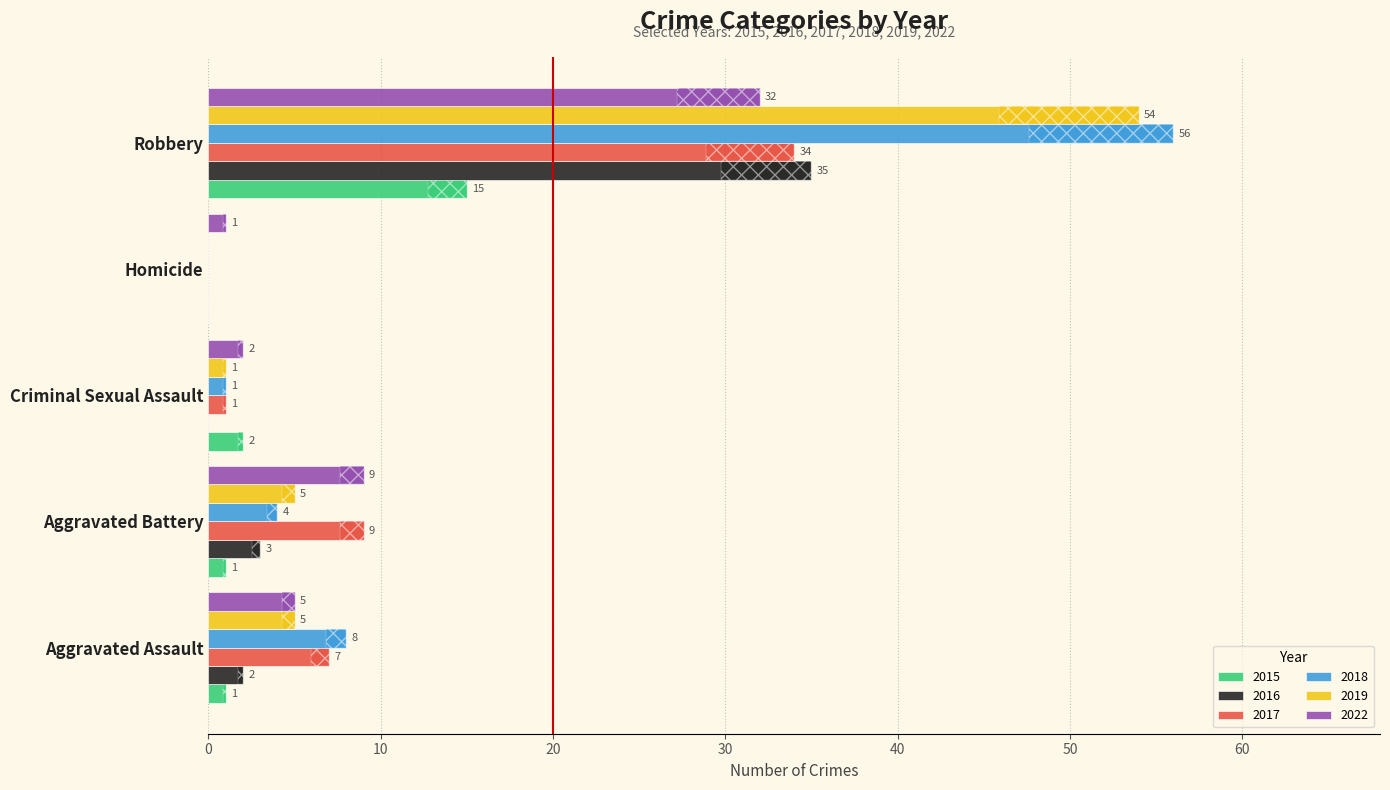

At which label does 2018 first exceed 4?

Aggravated Assault